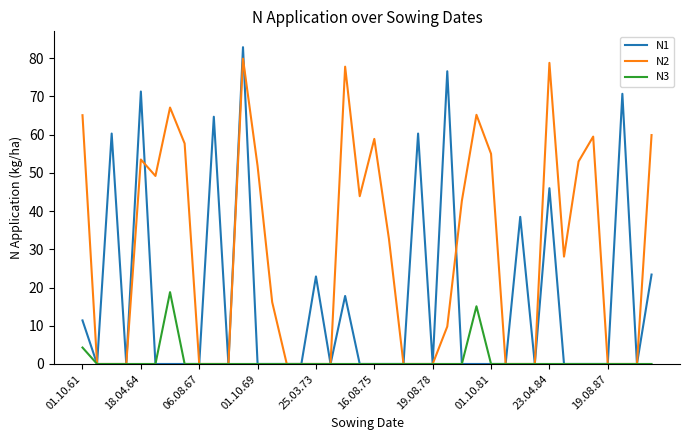

What is the highest value of the N3 series?

18.8